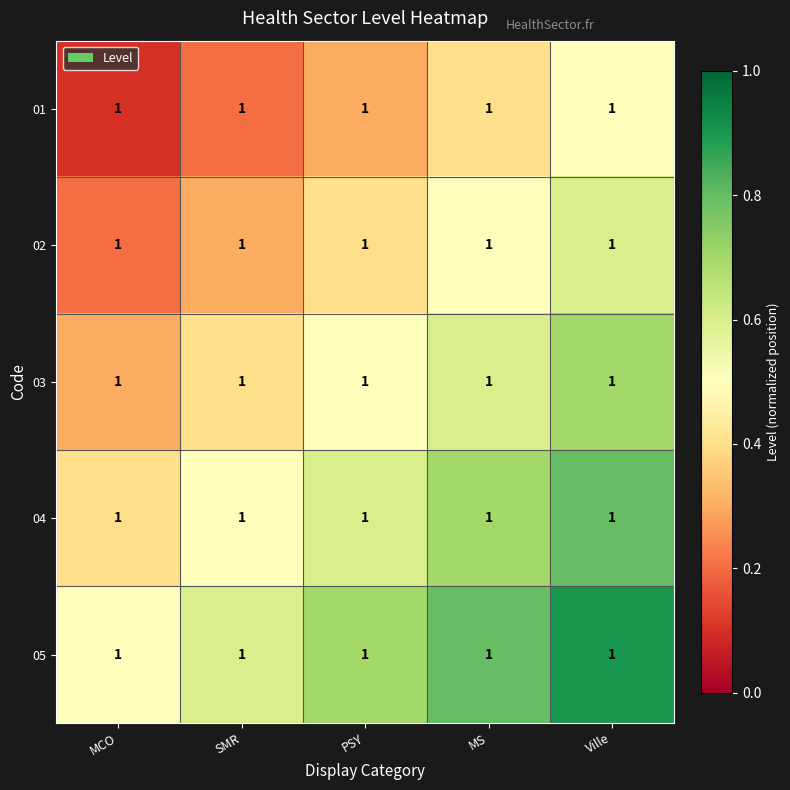

The value of 05 at Ville is 0.3. True or false?

False